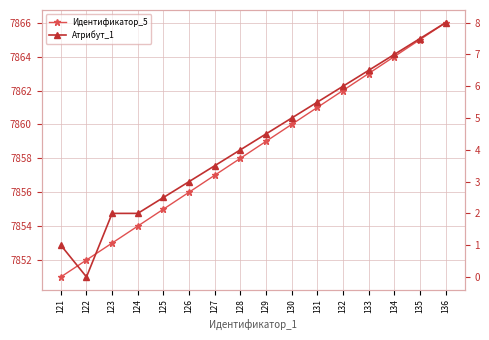

Is the value of Идентификатор_5 at 125 greater than the value of Атрибут_1 at 121?

Yes